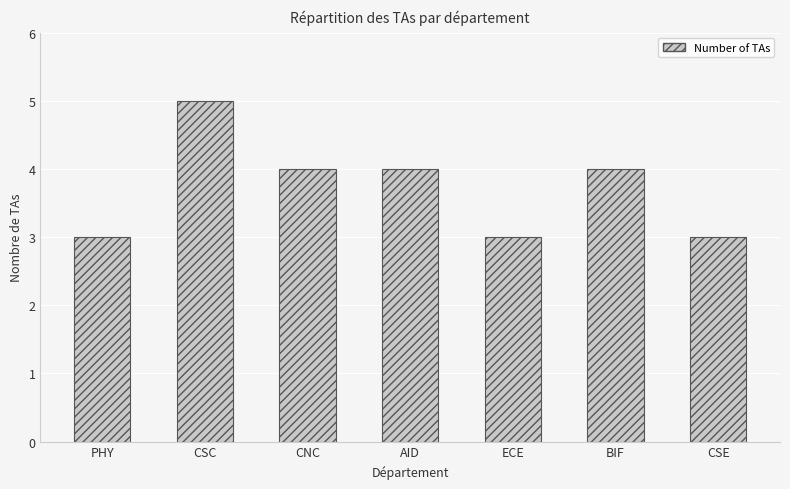

What is the average value?

4